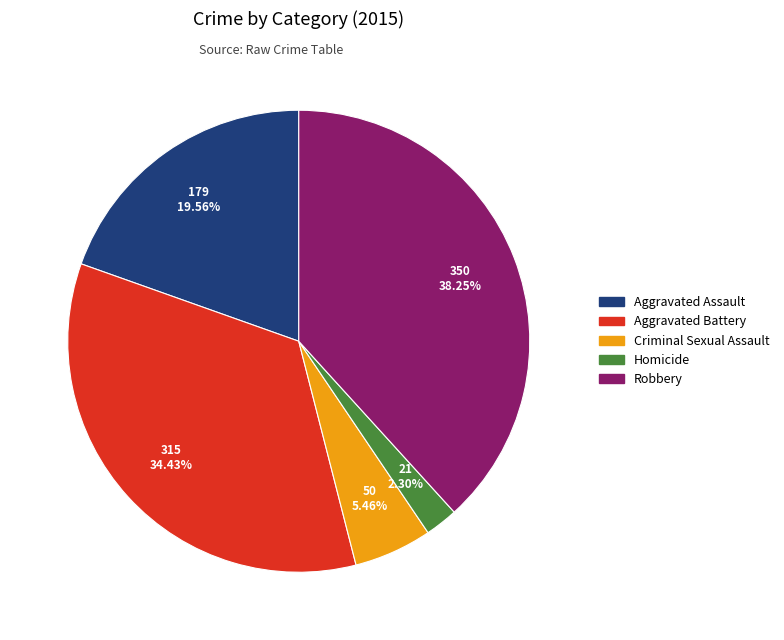

The Aggravated Assault slice represents 34% of the pie. True or false?

False